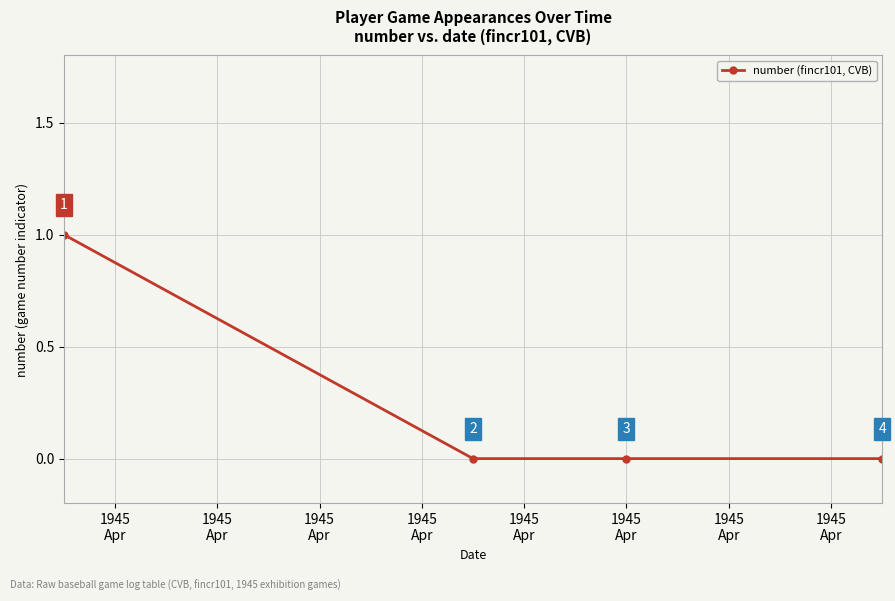

True or false: there are more than 1 points higher than both neighbors.

False